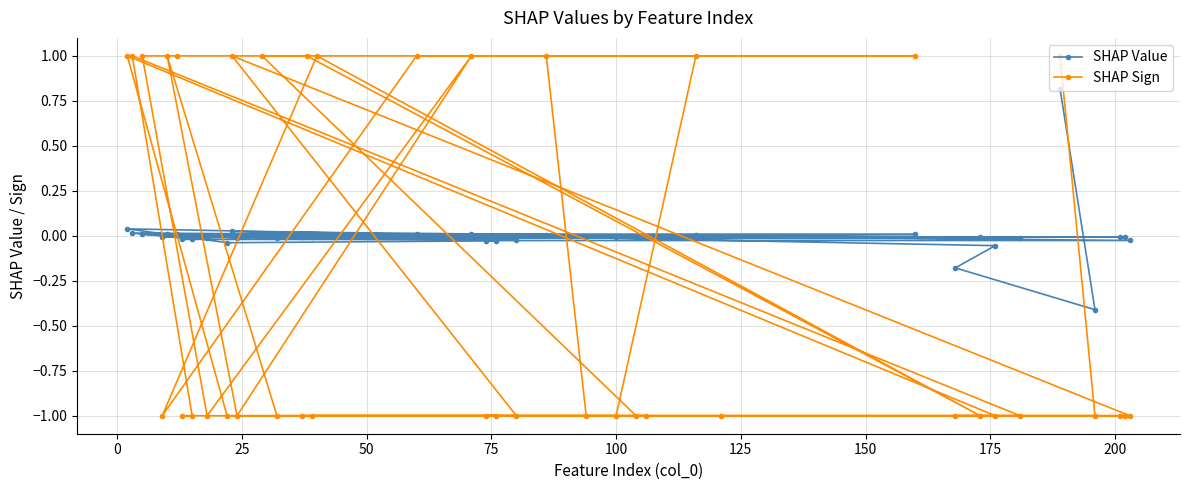

List the series in order of their overall mean, highest first.

SHAP Value, SHAP Sign